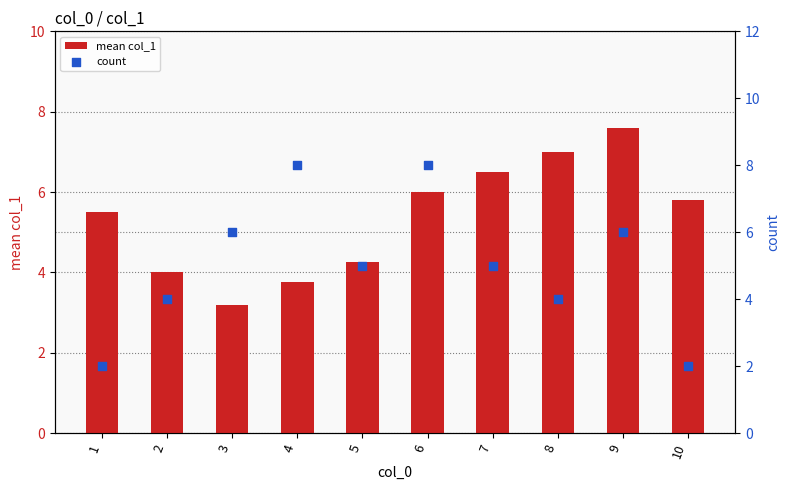

At which category is the sum across all series the highest?

6